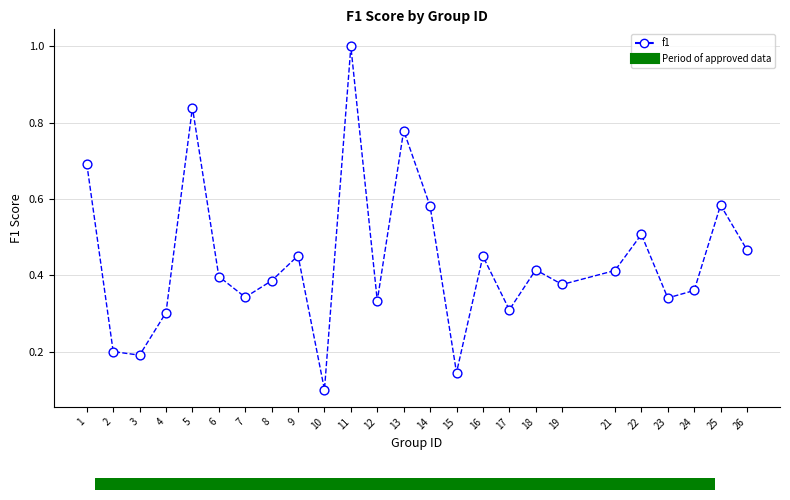

What is the range of X values (max minus min)?

25.0